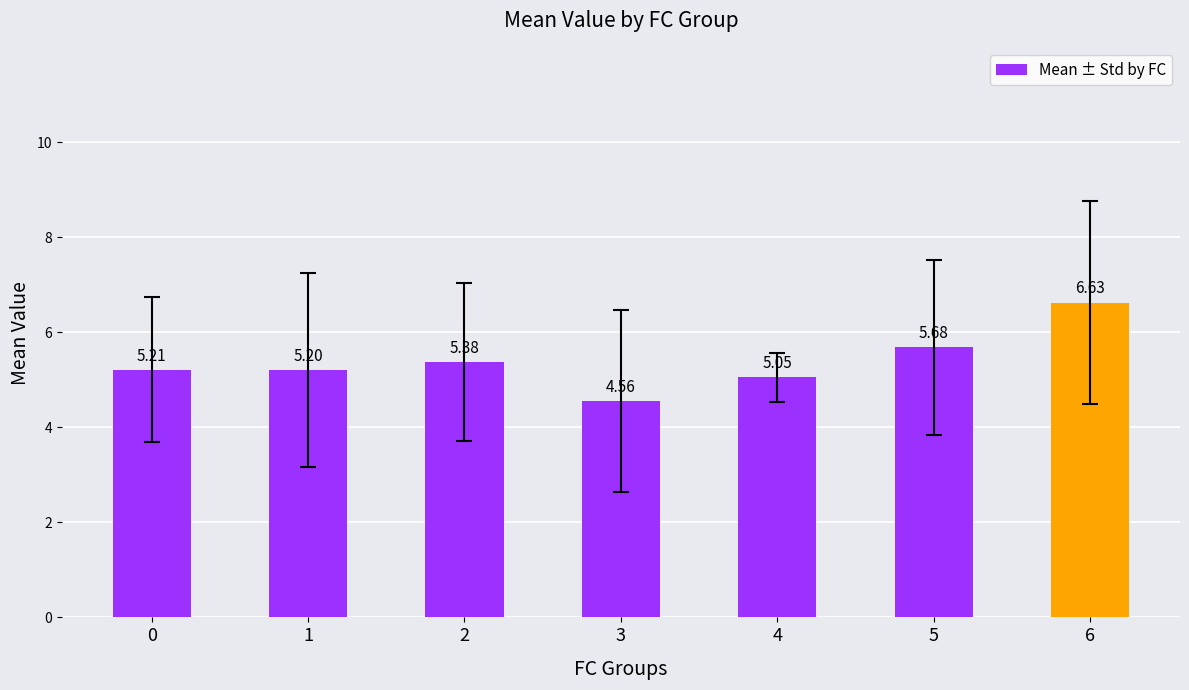

What is the ratio of the value at 0 to the value at 3?

1.1